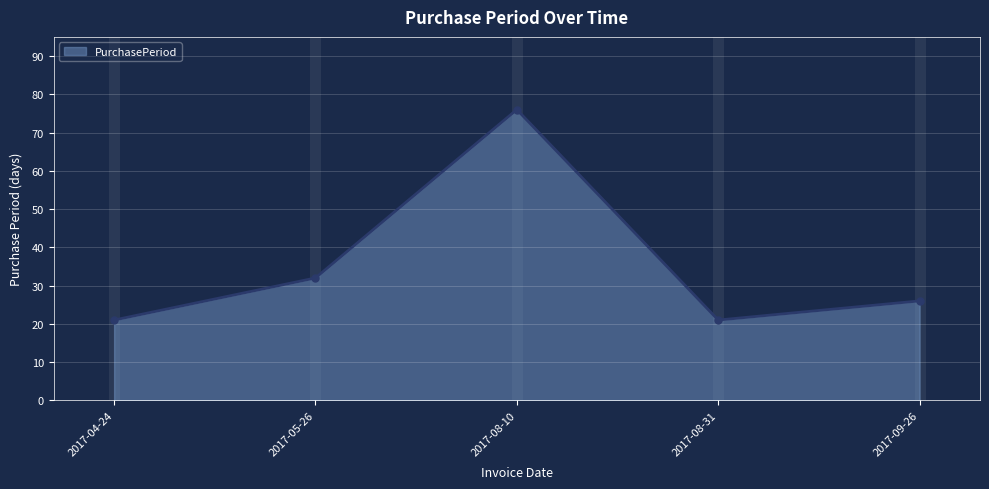

At which label is the value closest to 48?

2017-05-26